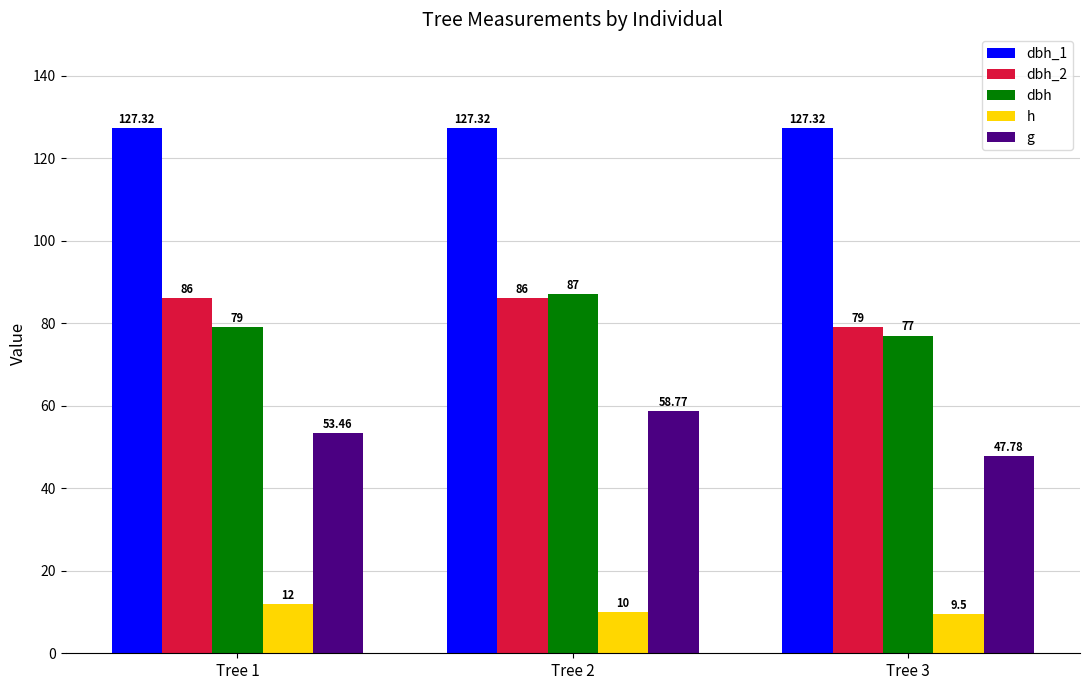

Rank the series at Tree 1 from highest to lowest value.

dbh_1, dbh_2, dbh, g, h